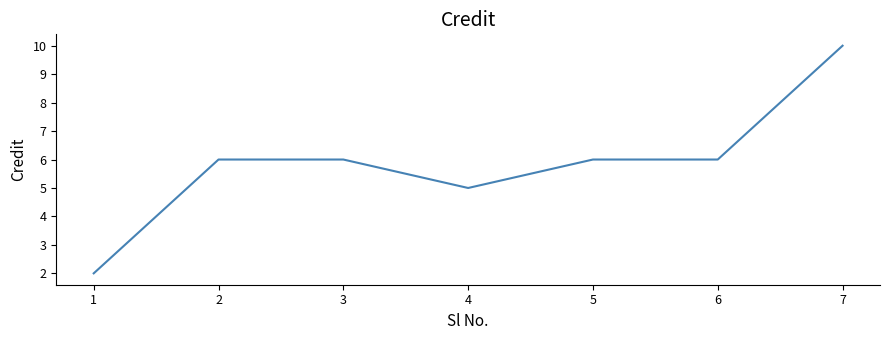

What is the maximum value shown in the chart?

10